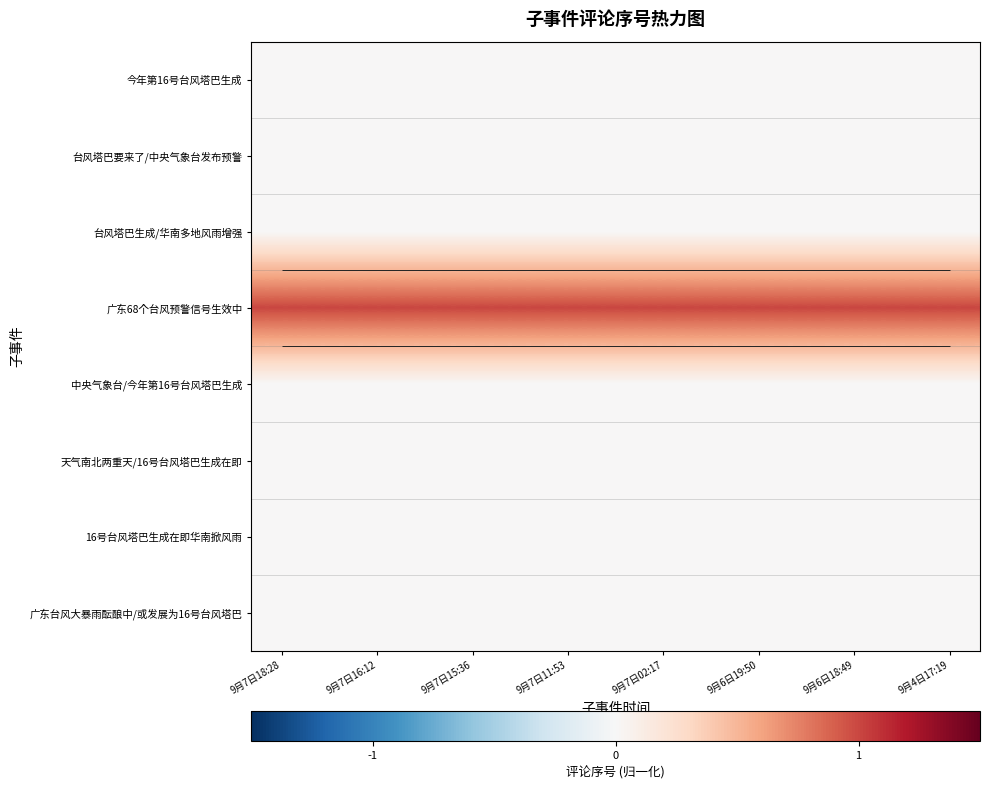

At which label is 广东68个台风预警信号生效中 closest to 1?

9月7日18:28